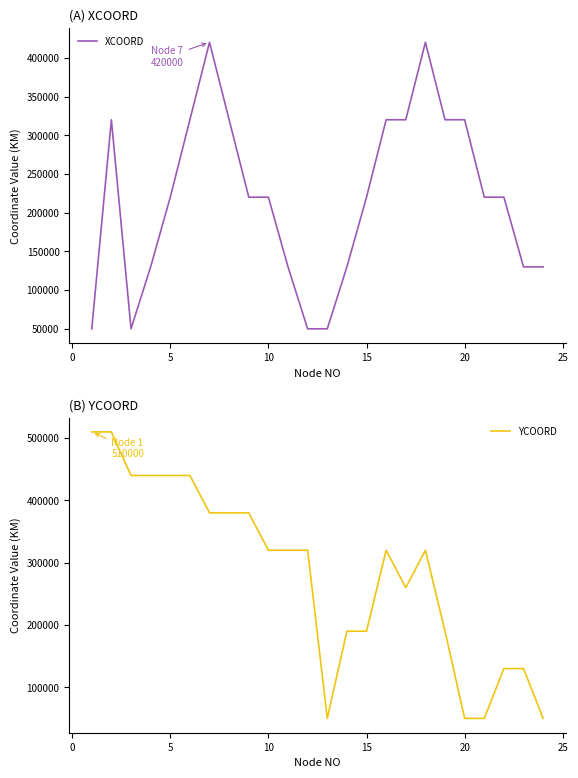

True or false: YCOORD has more than 1 interior local peaks.

True